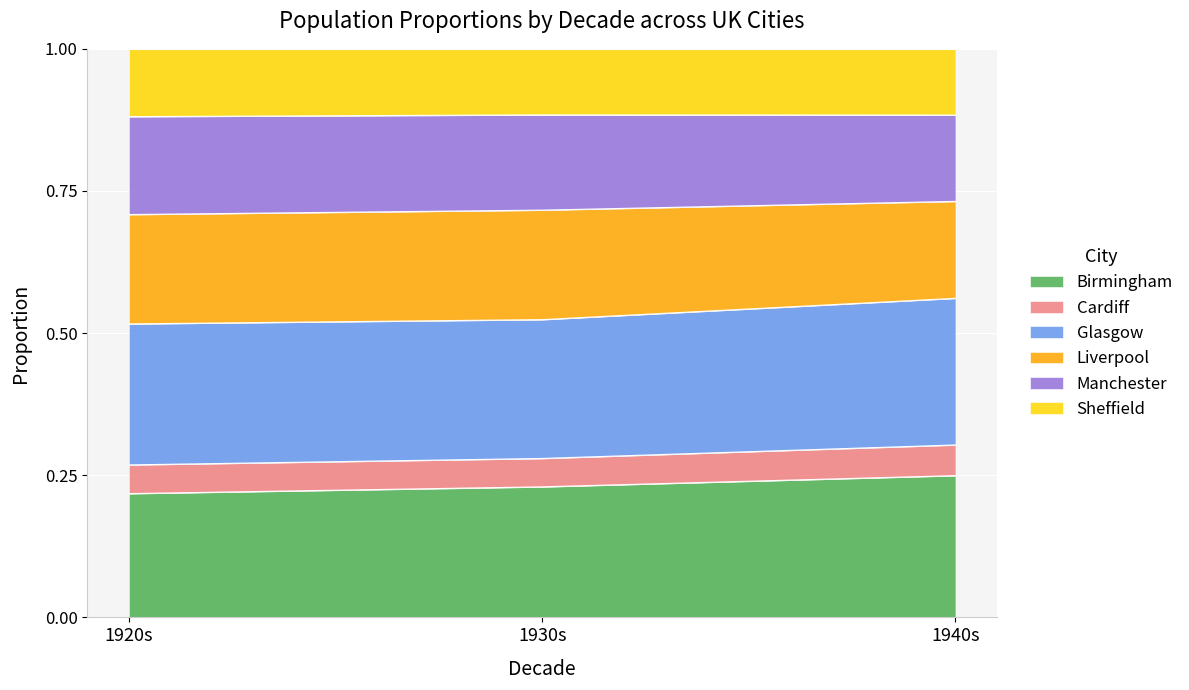

True or false: Birmingham has a value of 0.1 at 1920s.

False